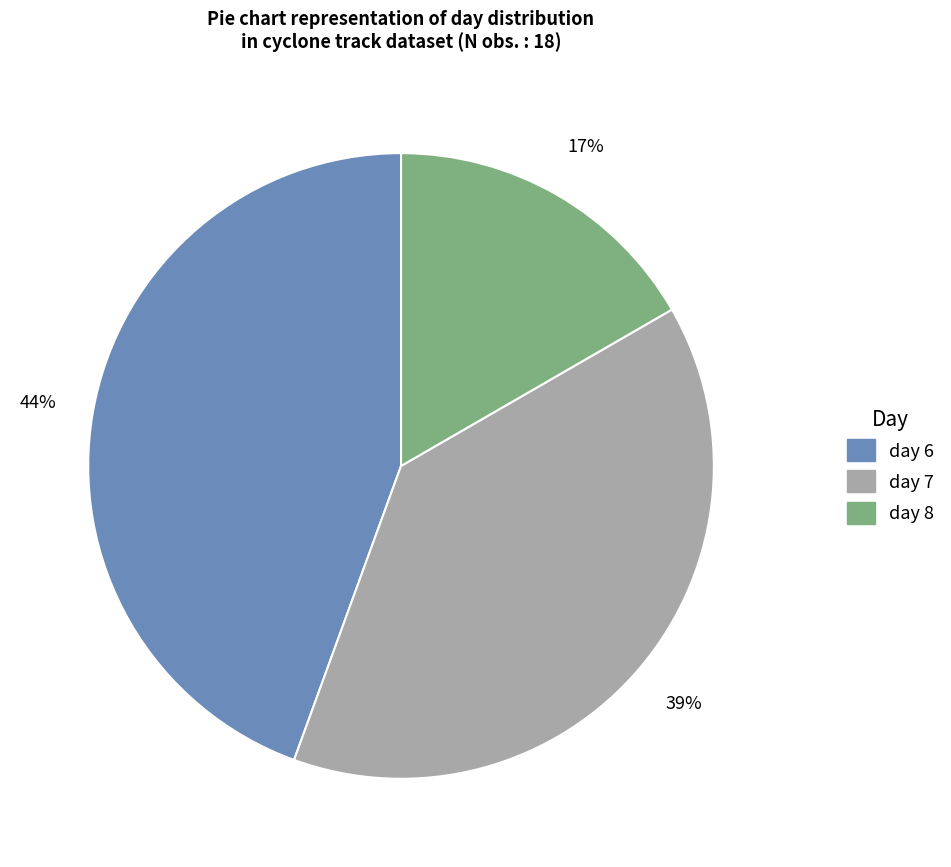

Does day 8 account for over 50% of the chart?

No